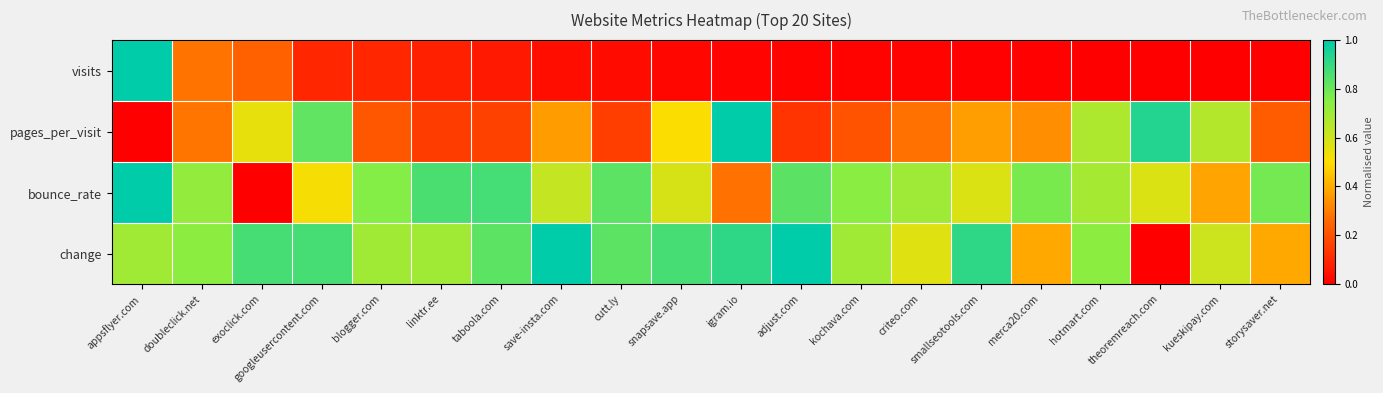

Which series changed the most between exoclick.com and merca20.com?

bounce_rate